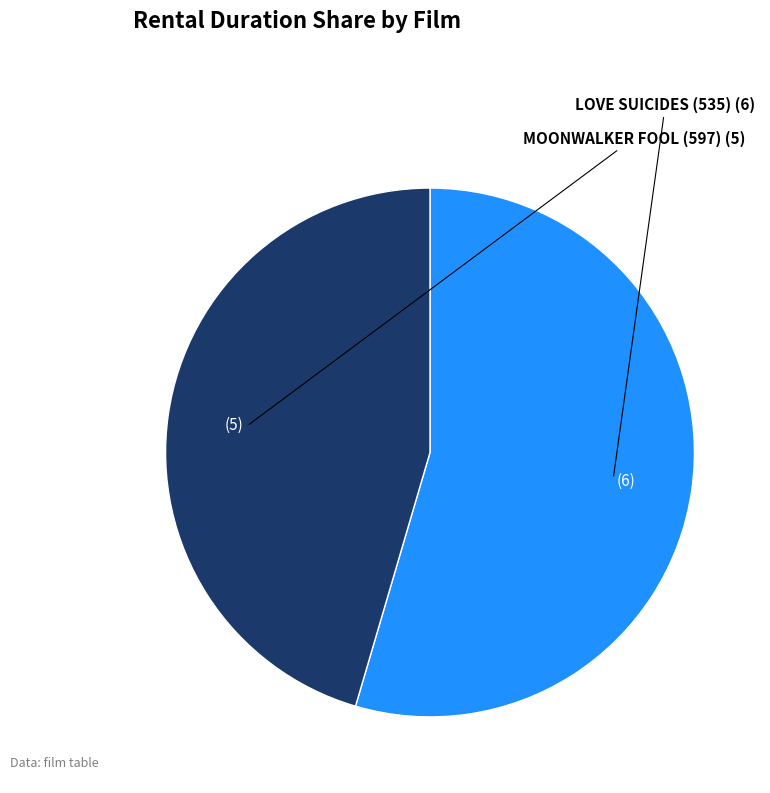

Is it true that LOVE SUICIDES (535) is 60% of the pie?

False